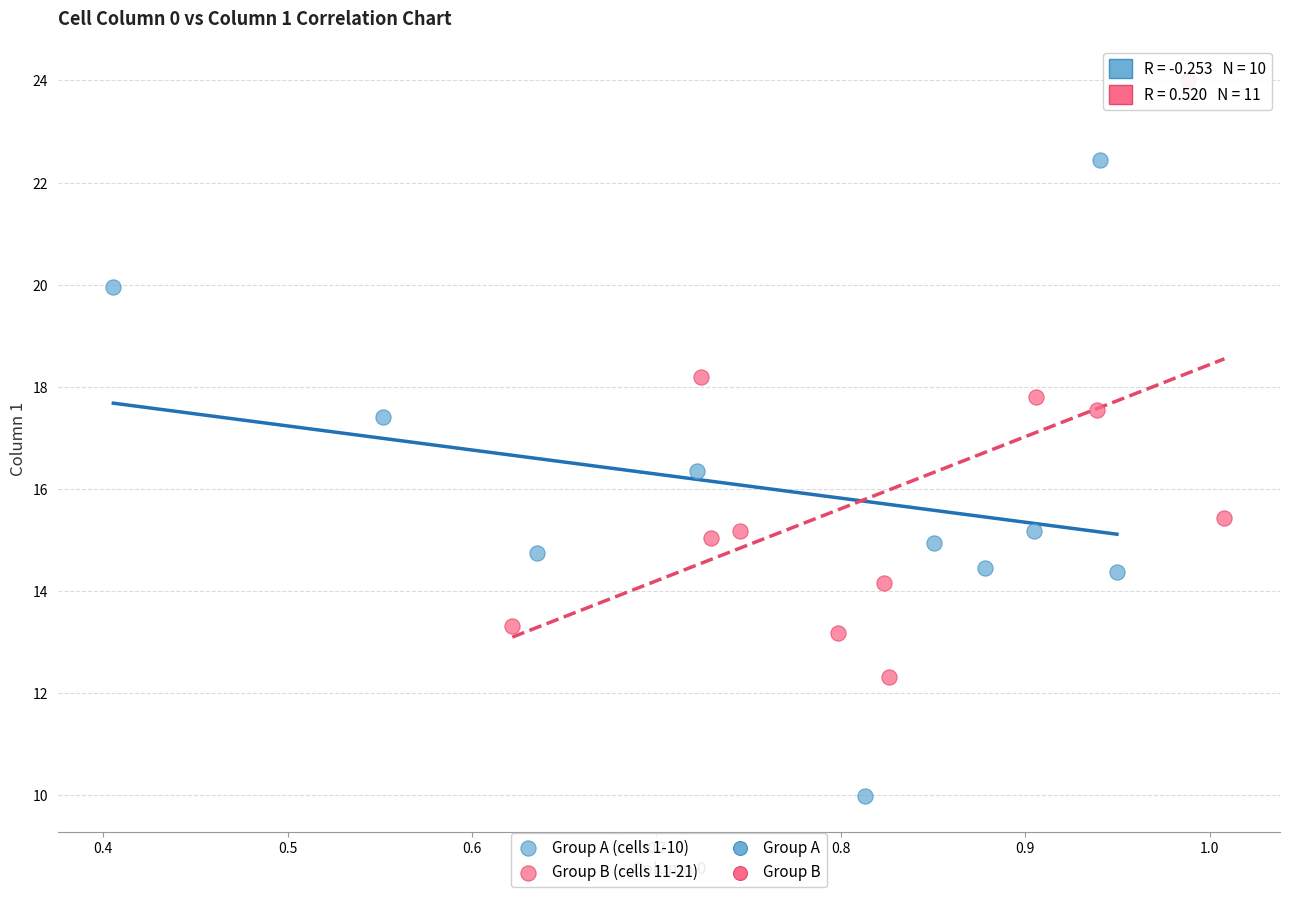

Which series reaches the maximum Y coordinate?

Group B (cells 11-21)